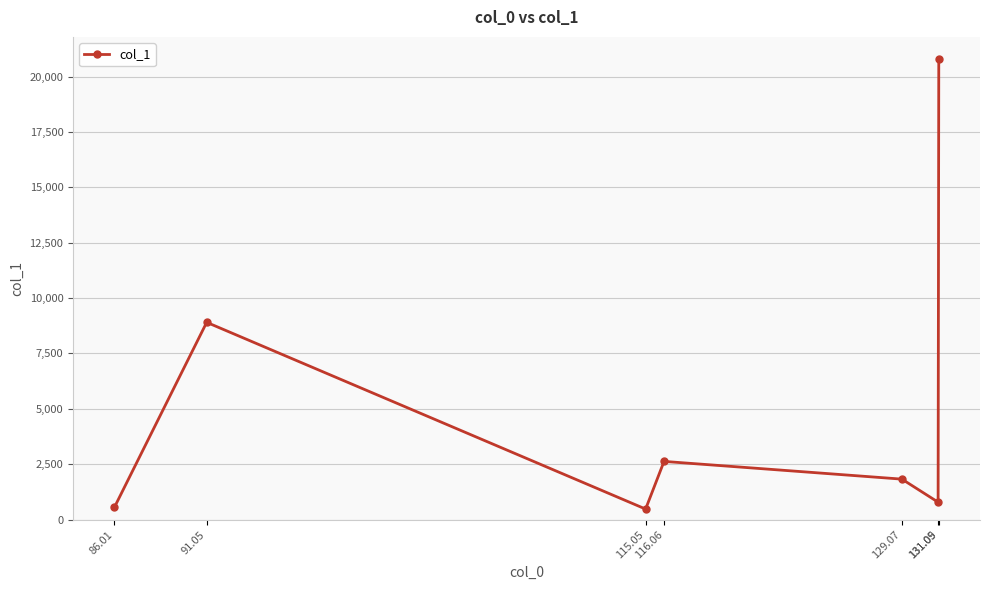

How many interior local peaks (higher than both neighbors) does the data have?

2